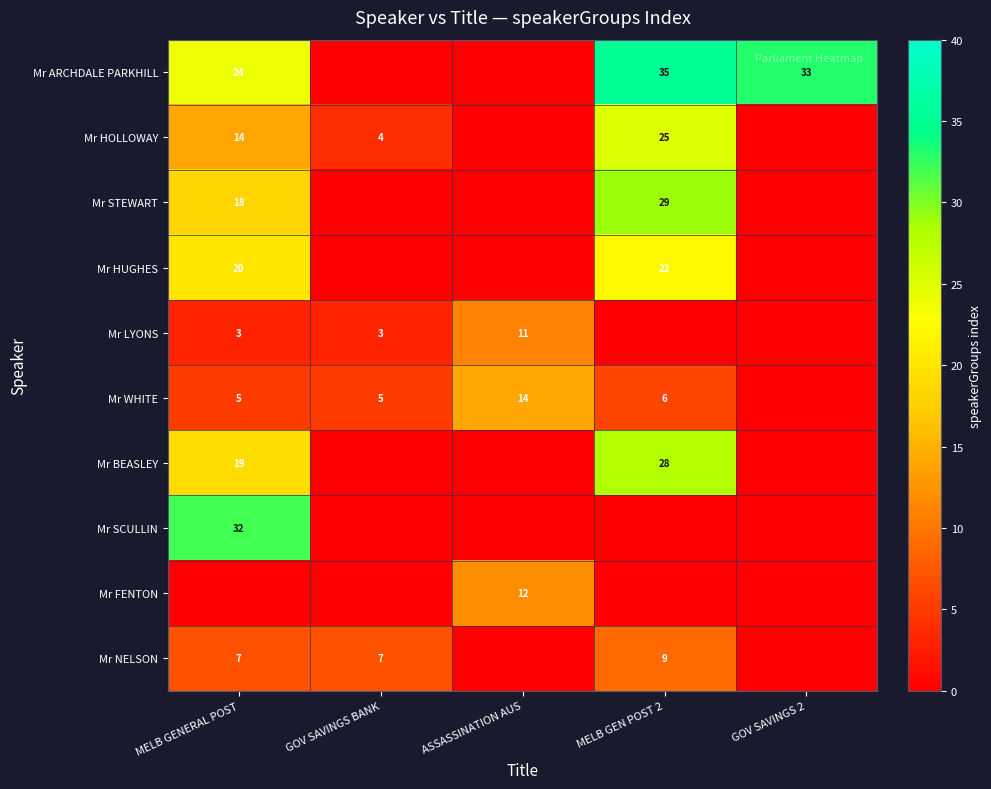

What is the difference between the Mr HOLLOWAY values at MELB GENERAL POST and GOV SAVINGS BANK?

10